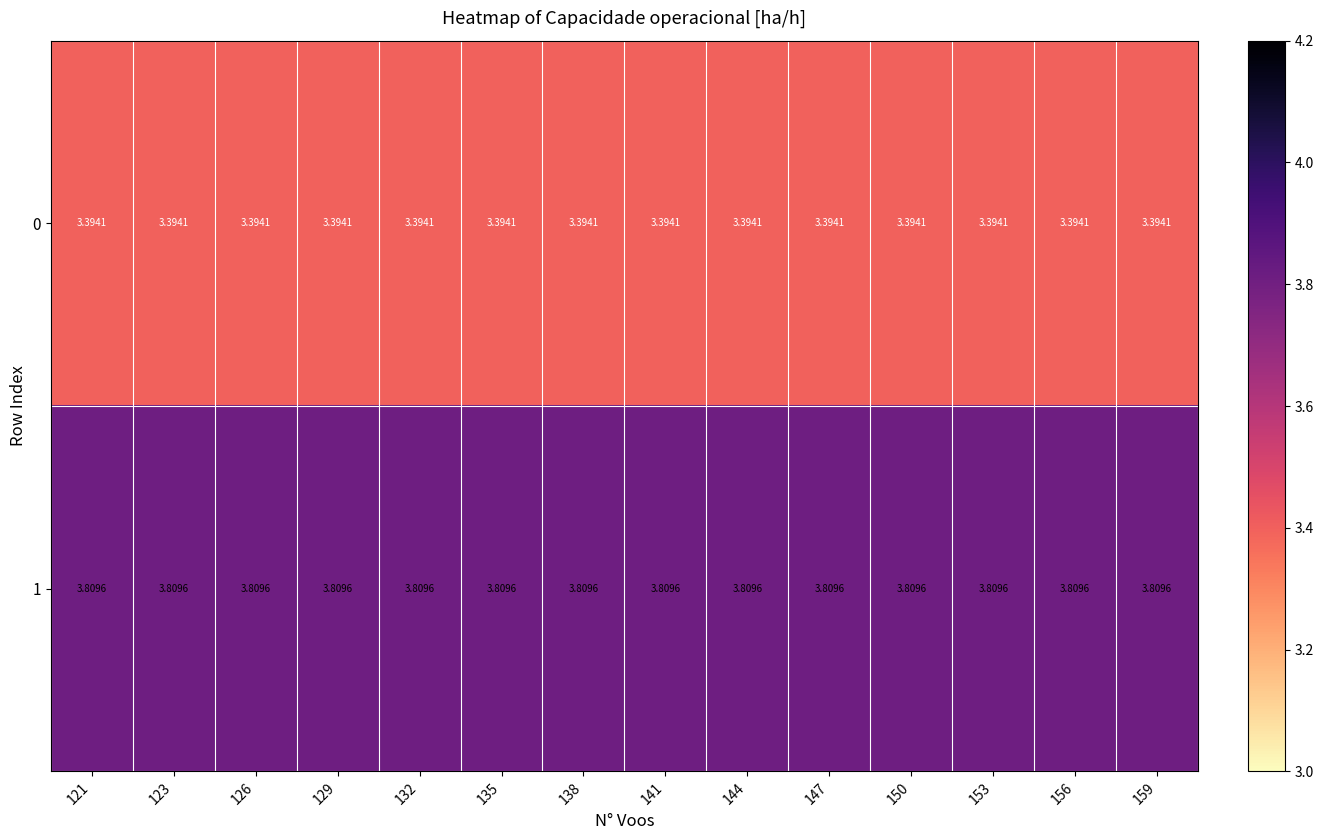

Count the number of data series in this chart.

2